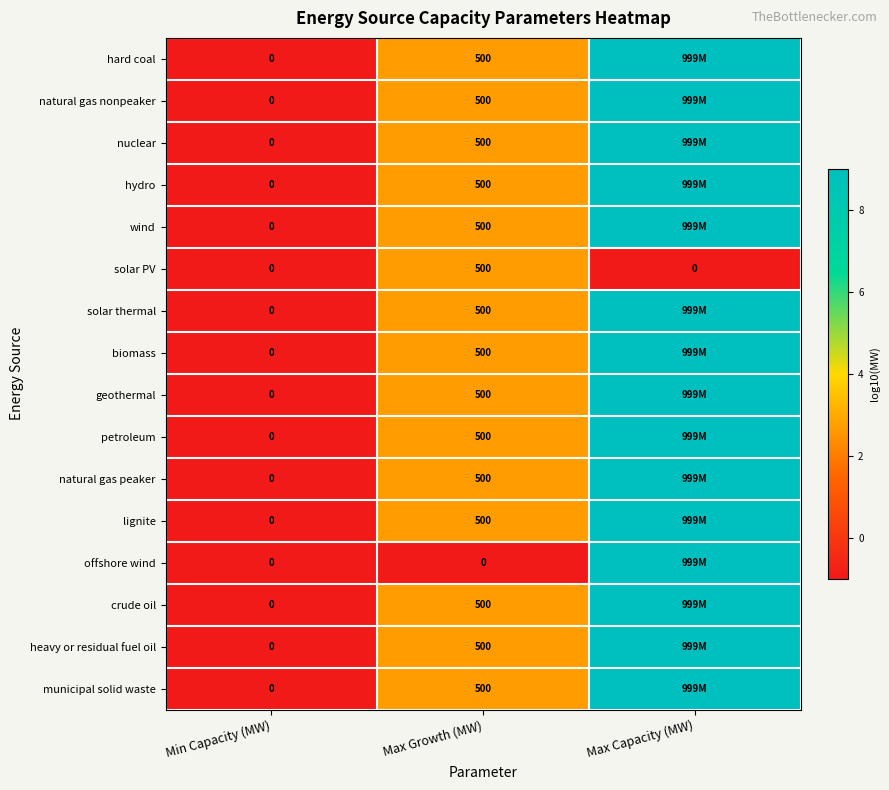

What is the sum of the hydro values at Max Growth (MW) and Min Capacity (MW)?

500.0